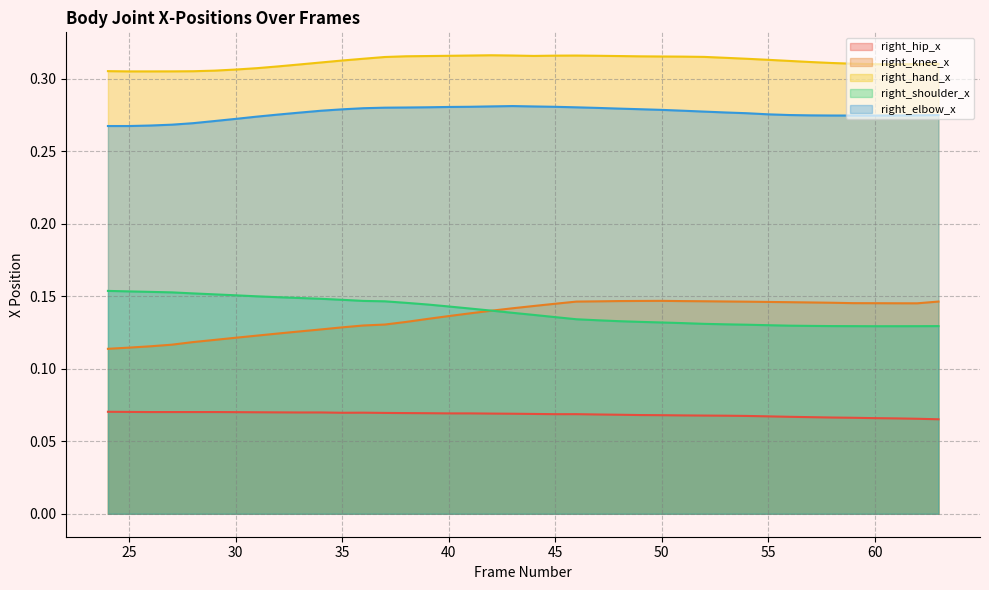

What is the value of the right_hip_x point at the 27th from the left?

0.1